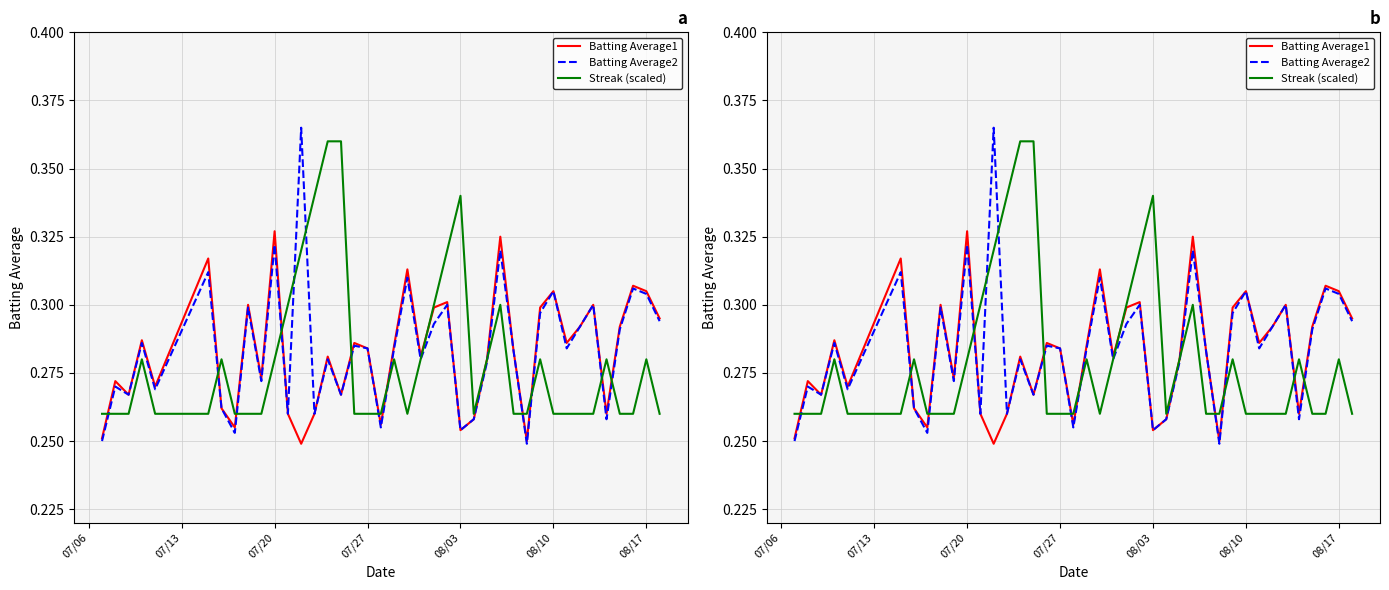

The Batting Average1 series shows 0.3 at 08/03. True or false?

True